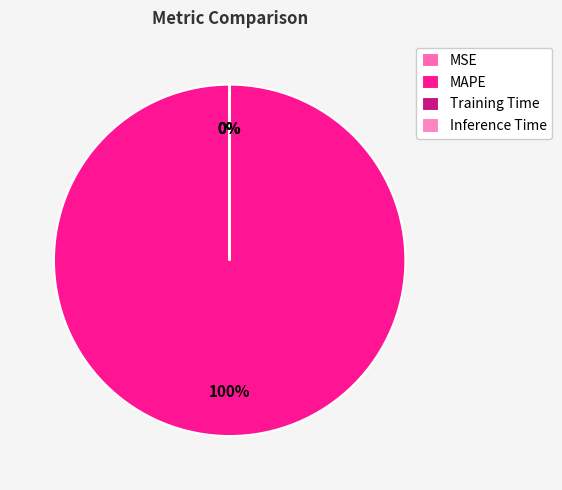

Which slice is the smallest?

MSE